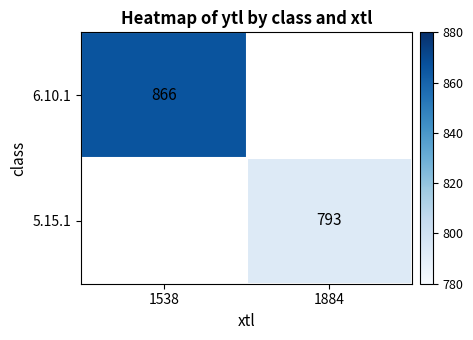

Which label corresponds to the smallest value in the chart?

1884